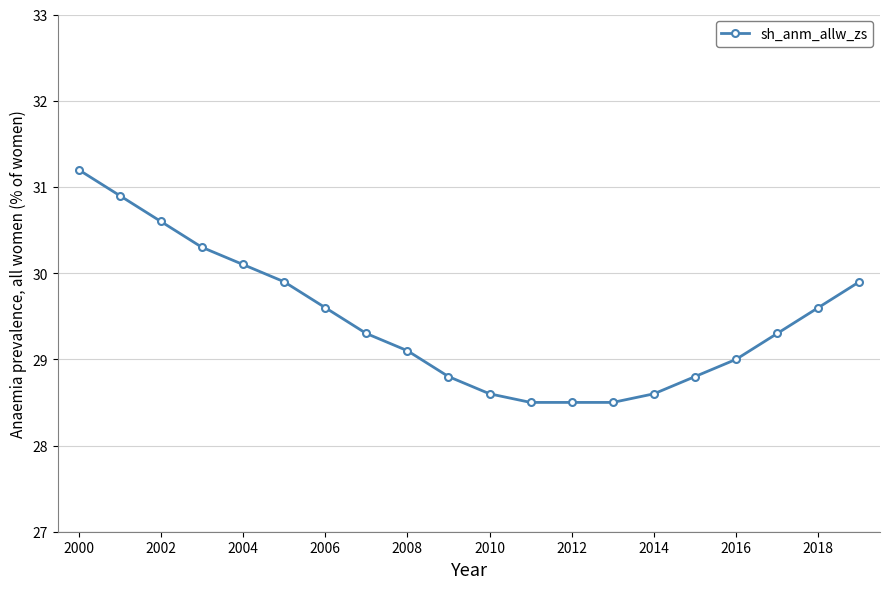

What is the sum of all values?

589.1